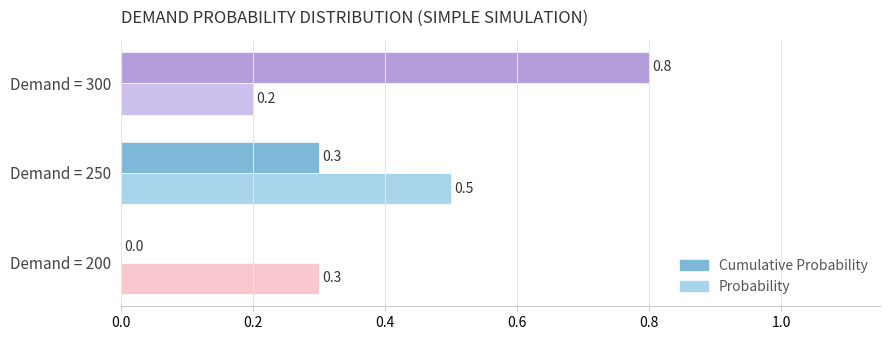

Which series has the largest total across all categories?

Cumulative Probability